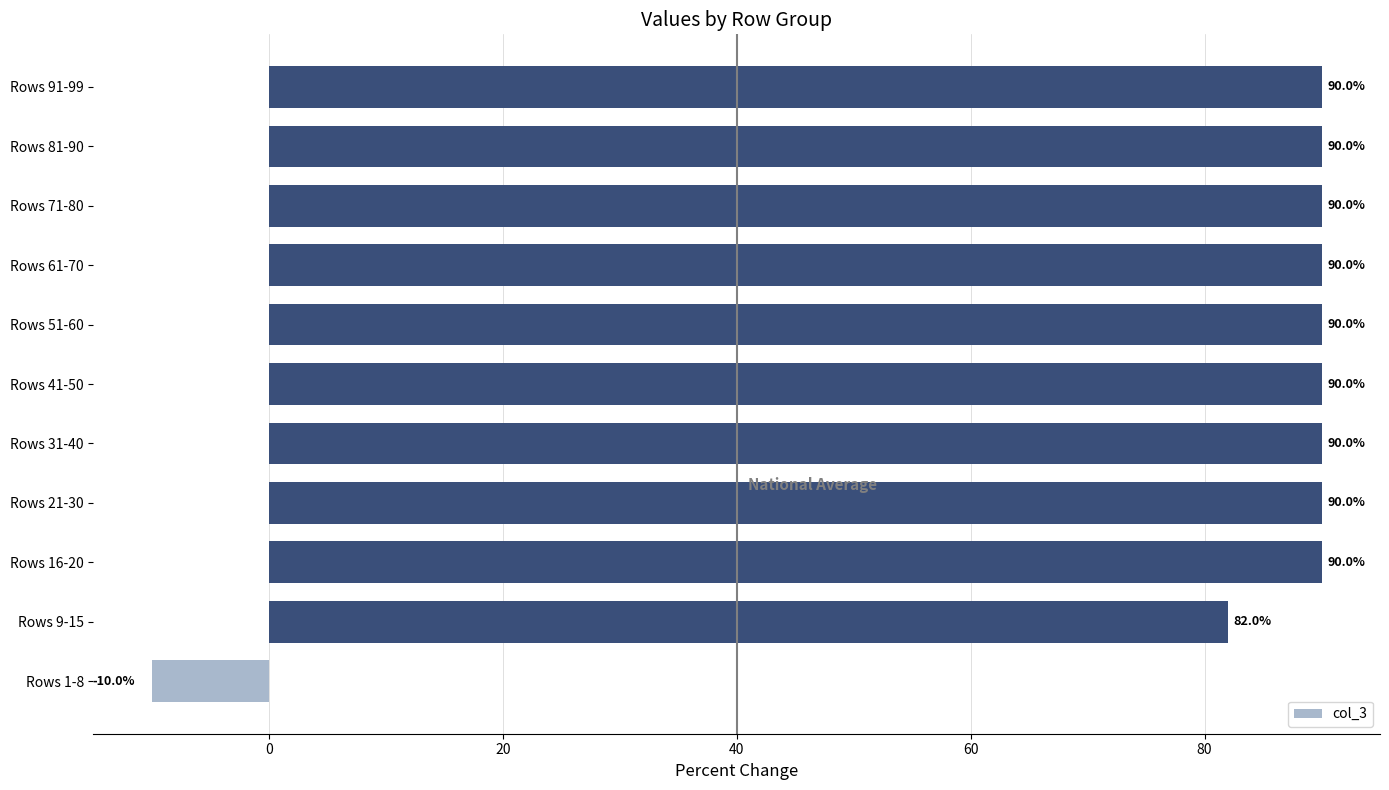

What is the difference between the maximum and minimum values?

100